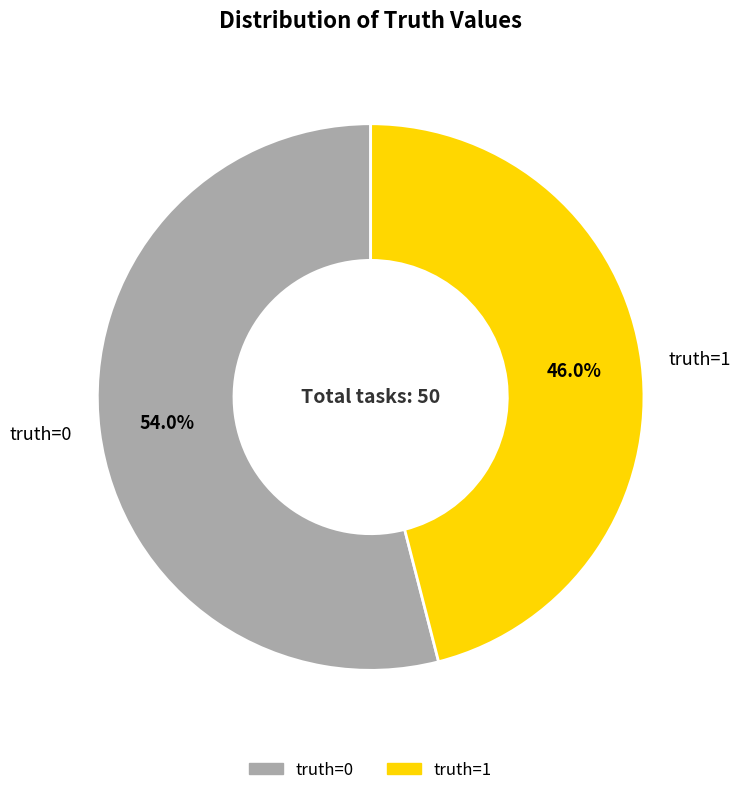

Does truth=1 account for over 50% of the chart?

No